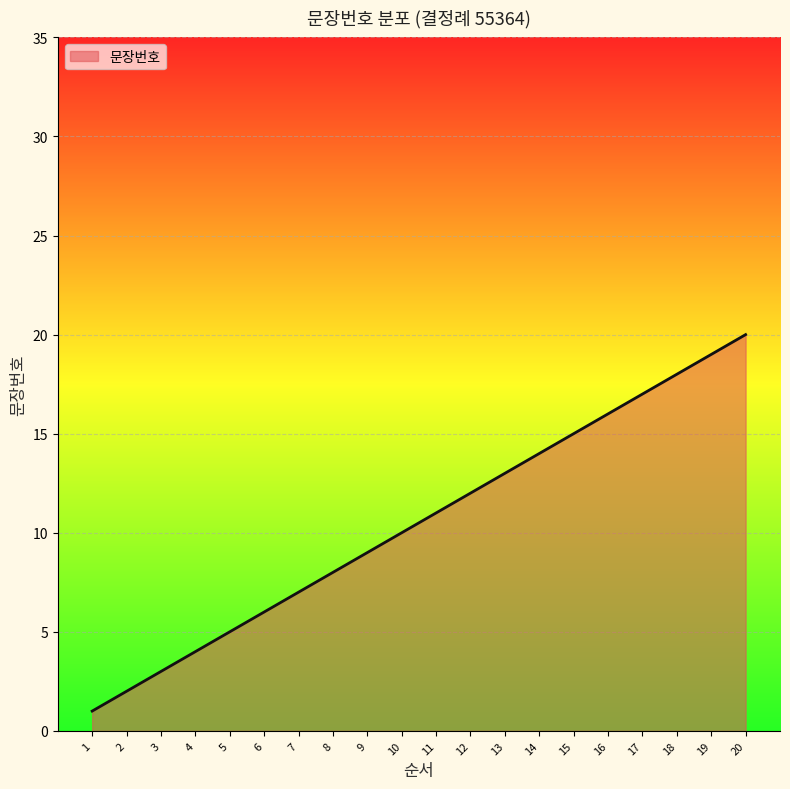

Rank the categories by value from highest to lowest.

20, 19, 18, 17, 16, 15, 14, 13, 12, 11, 10, 9, 8, 7, 6, 5, 4, 3, 2, 1